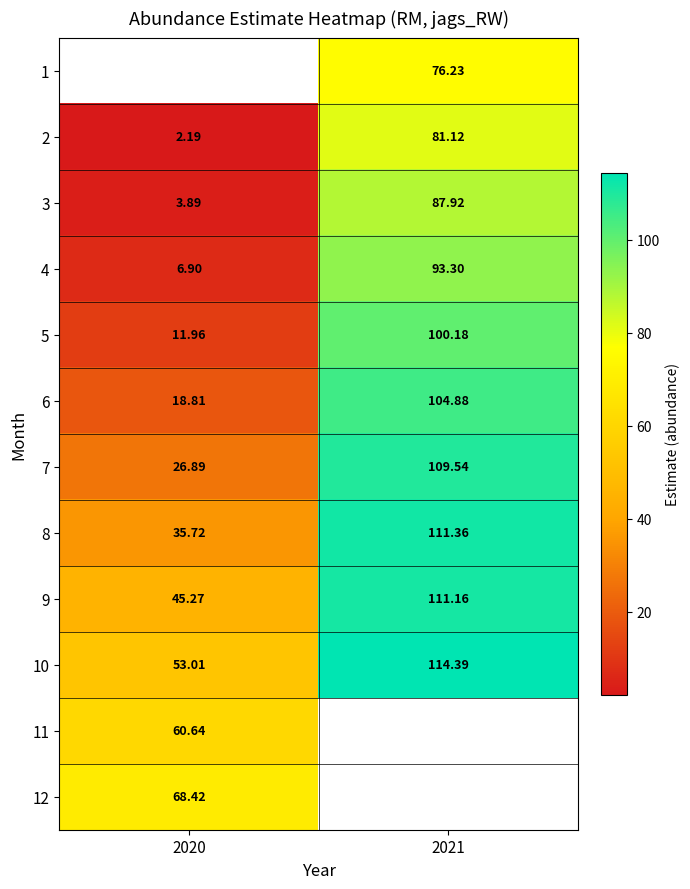

Is the value of 12 at 2020 greater than the value of 6 at 2020?

Yes